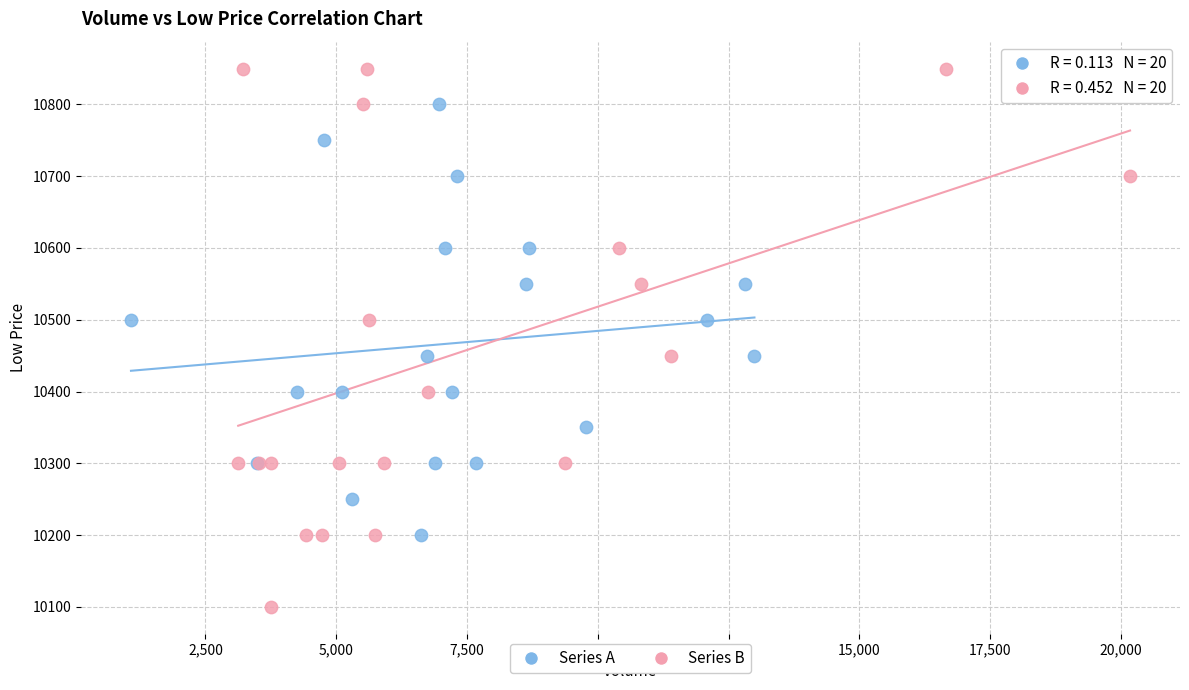

Which series has the largest Y range (max minus min)?

Series B